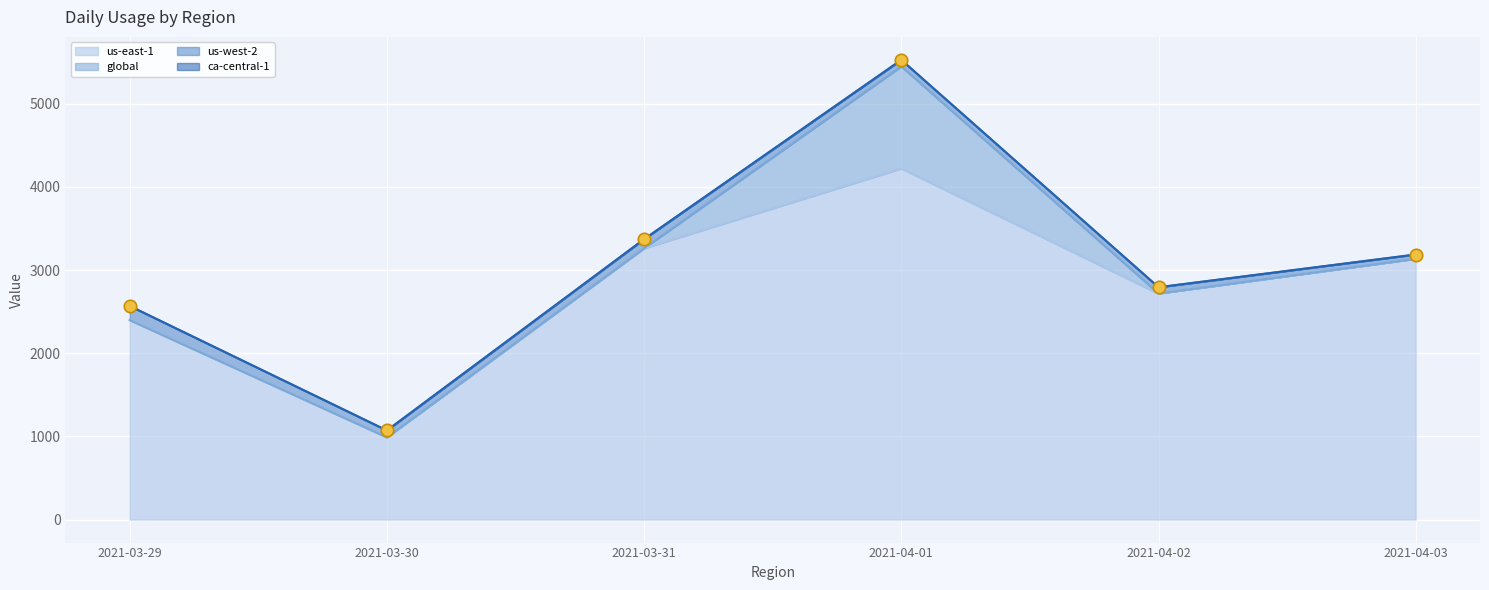

Is the value of 2021-04-01 at us-west-2 greater than the value of 2021-04-02 at sa-east-1?

Yes